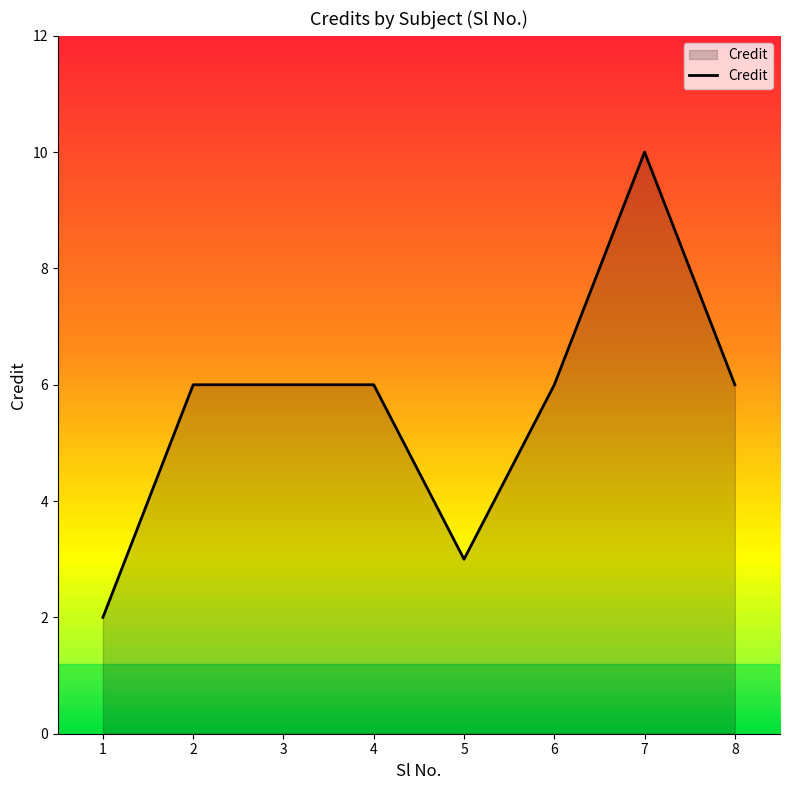

True or false: there are more than 0 points higher than both neighbors.

True